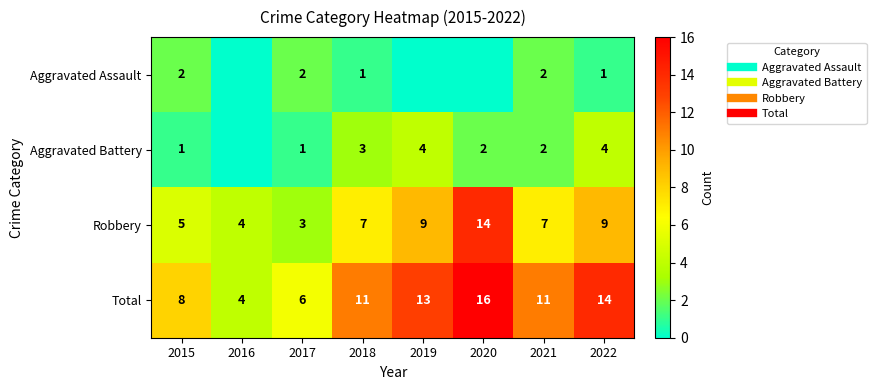

Which category has the highest value across all series?

2020